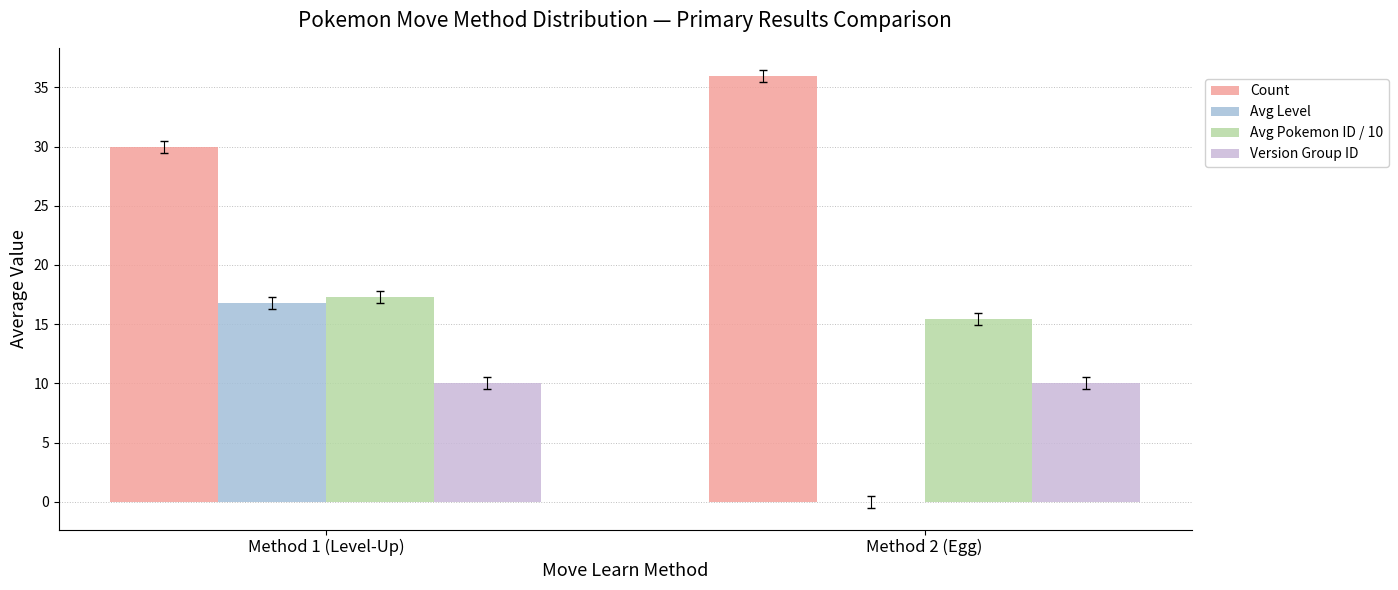

How many series are shown in this chart?

4